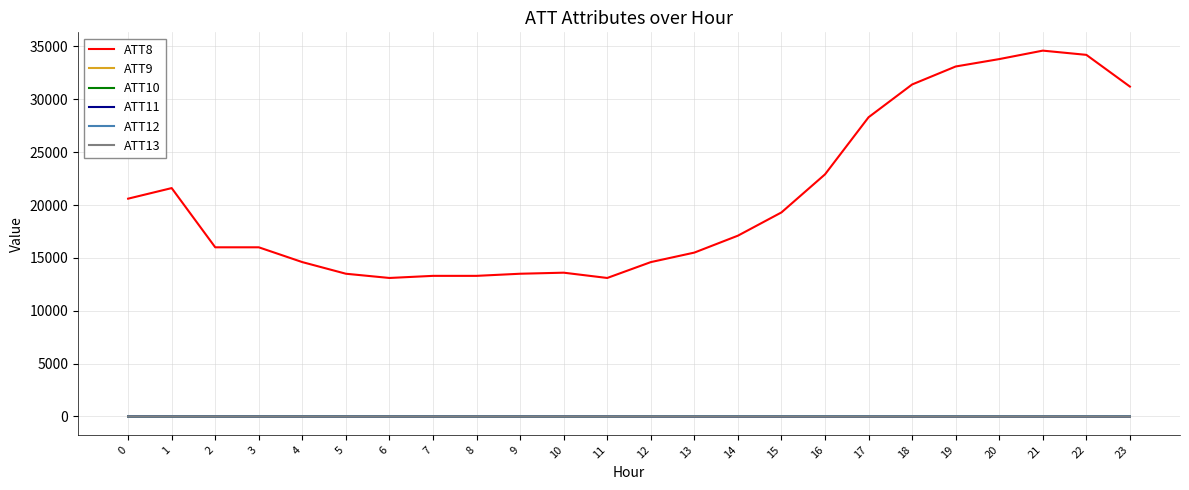

What is the sum of all ATT12 values?

313.7